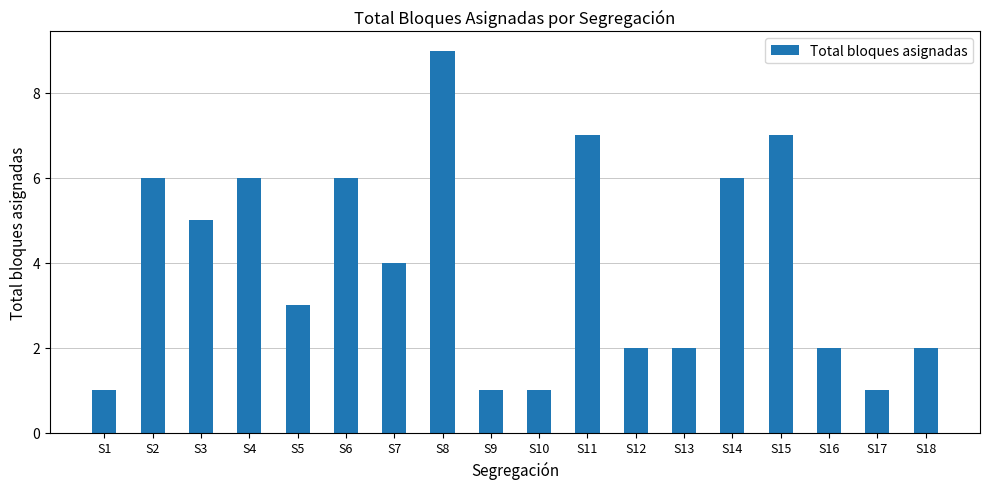

The value at S15 is 7. True or false?

True